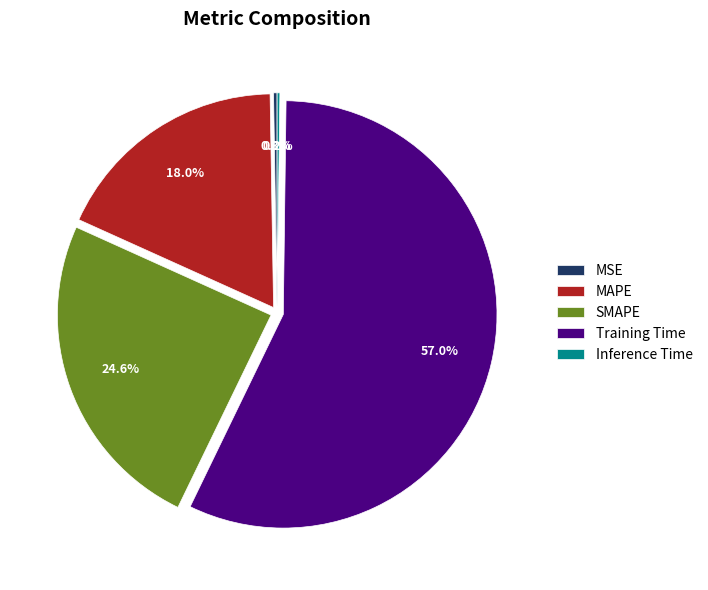

To the nearest percent, what is the difference between the largest and smallest slice percentages?

57%